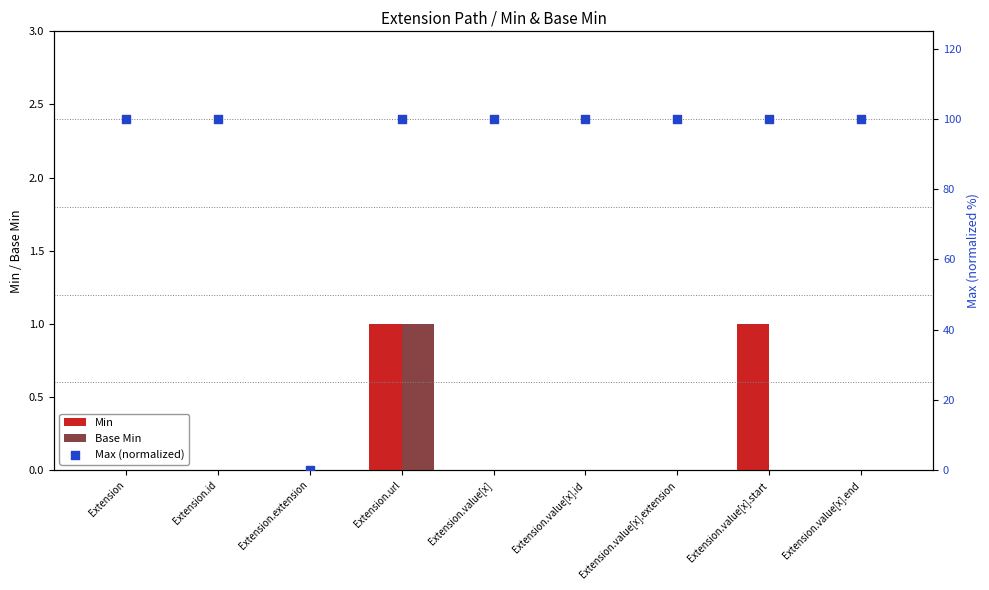

What are all the series names shown in the legend?

Min, Base Min, Max (normalized)